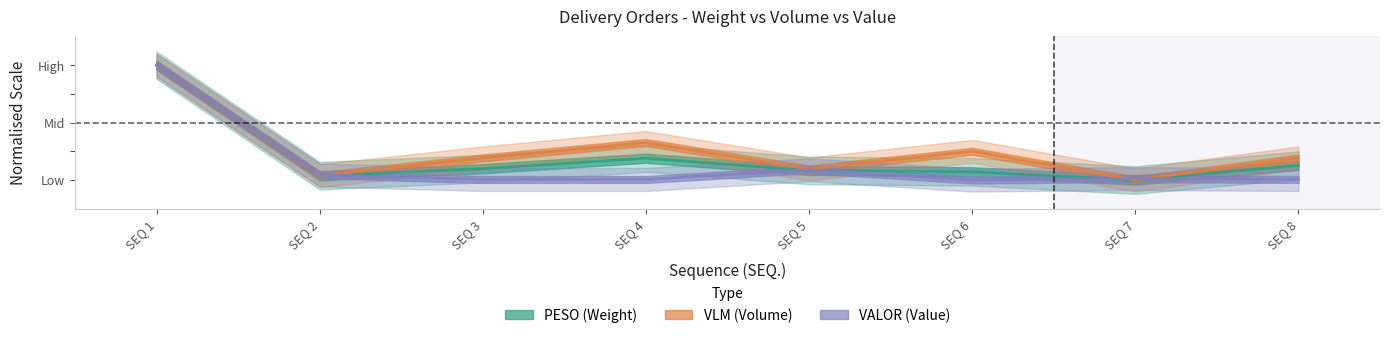

Reading right to left, what are all the values shown in this chart?

PESO (Weight): SEQ 8=0.1	SEQ 7=0.0	SEQ 6=0.1	SEQ 5=0.1	SEQ 4=0.2	SEQ 3=0.1	SEQ 2=0.0	SEQ 1=1.0
VLM (Volume): SEQ 8=0.2	SEQ 7=0.0	SEQ 6=0.2	SEQ 5=0.1	SEQ 4=0.3	SEQ 3=0.2	SEQ 2=0.0	SEQ 1=1.0
VALOR (Value): SEQ 8=0.0	SEQ 7=0.0	SEQ 6=0.0	SEQ 5=0.1	SEQ 4=0.0	SEQ 3=0.0	SEQ 2=0.0	SEQ 1=1.0